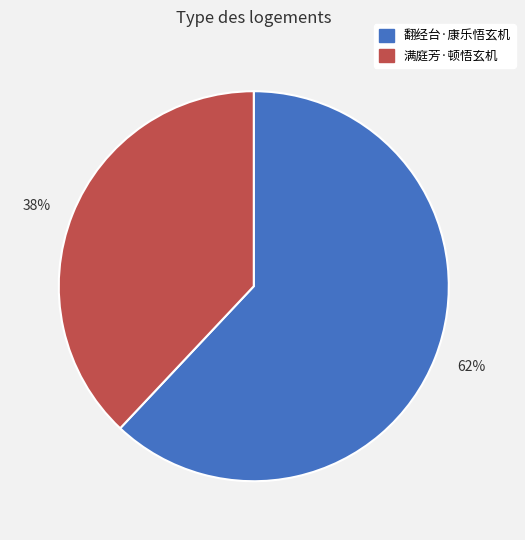

The 38% slice represents 47% of the pie. True or false?

False